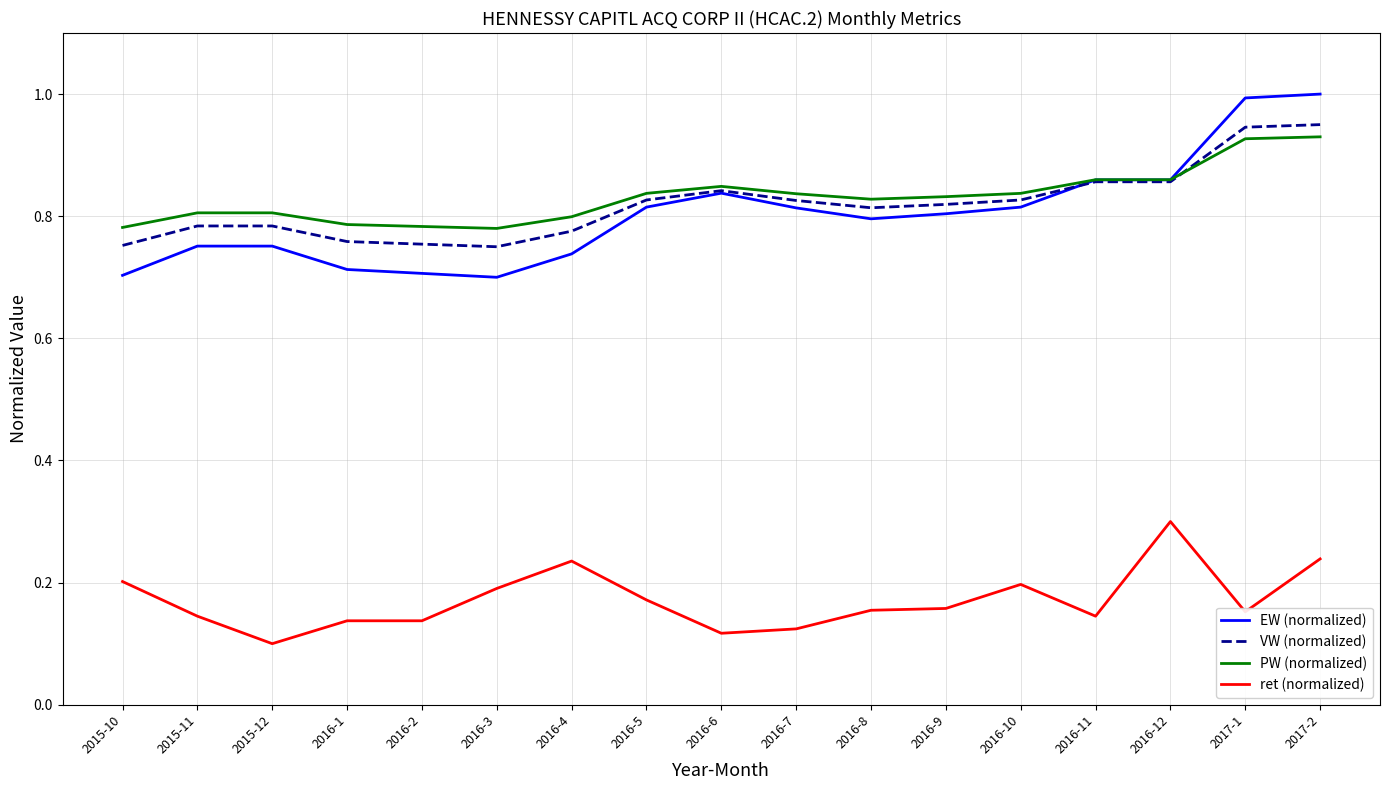

Is the value of VW (normalized) at 2016-3 greater than the value of ret (normalized) at 2016-8?

Yes